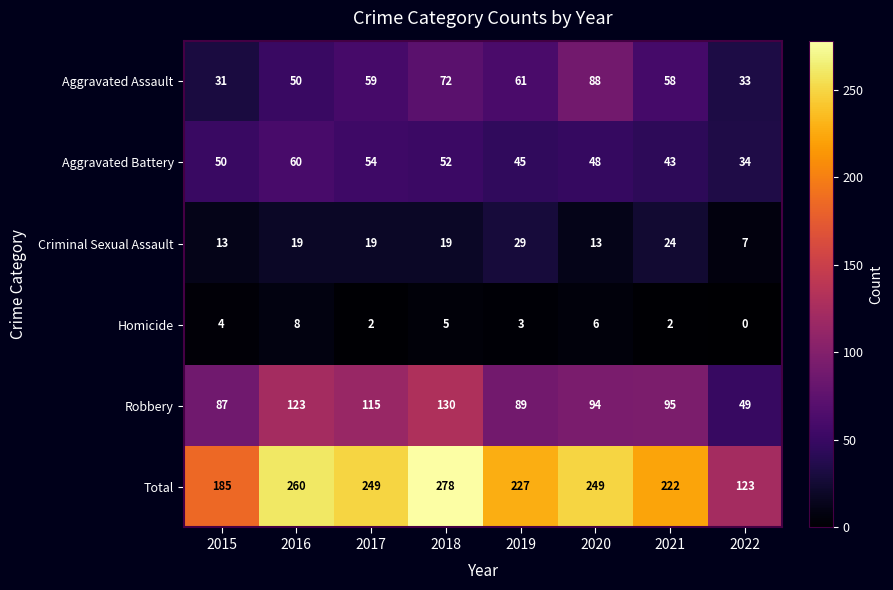

Between 2015 and 2016, which series saw the biggest shift?

Total